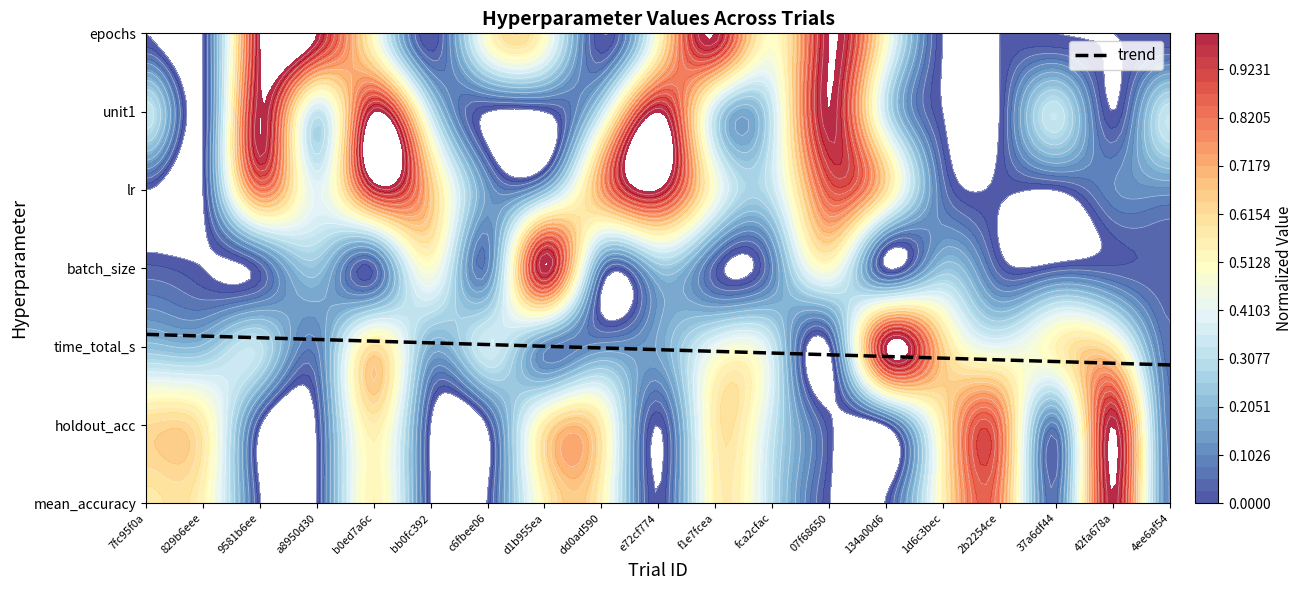

What is the difference between the maximum and minimum values?

0.4